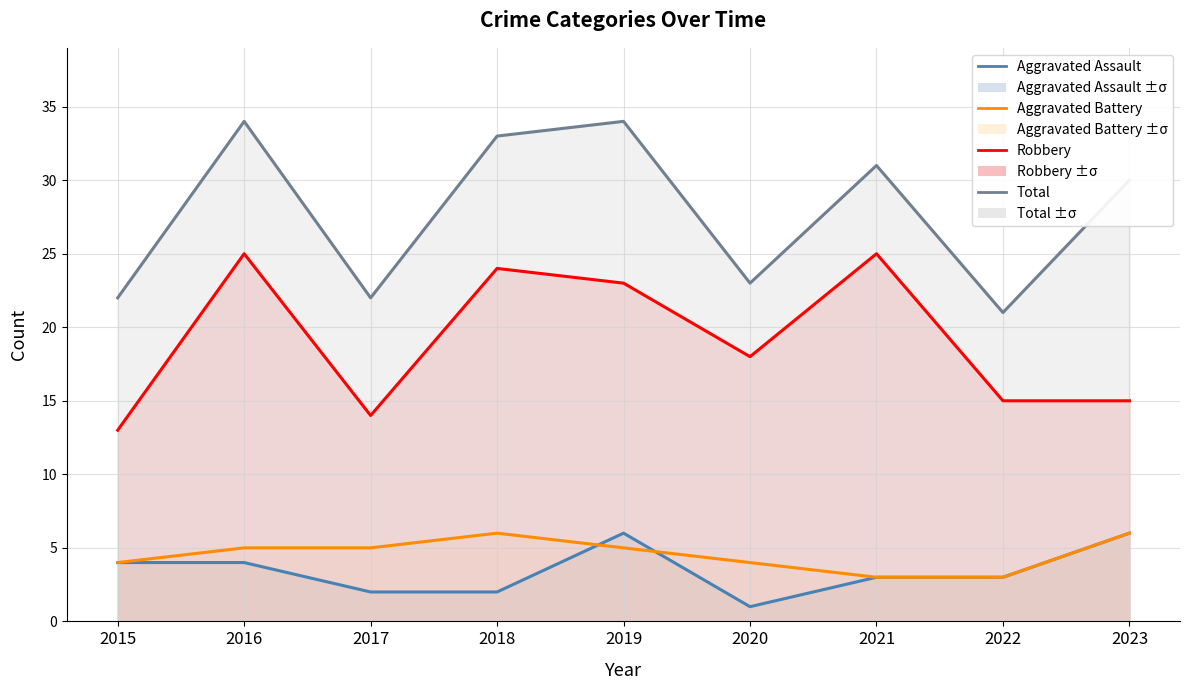

Reading right to left, what are all the values shown in this chart?

Aggravated Assault: 2023=6	2022=3	2021=3	2020=1	2019=6	2018=2	2017=2	2016=4	2015=4
Aggravated Battery: 2023=6	2022=3	2021=3	2020=4	2019=5	2018=6	2017=5	2016=5	2015=4
Robbery: 2023=15	2022=15	2021=25	2020=18	2019=23	2018=24	2017=14	2016=25	2015=13
Total: 2023=30	2022=21	2021=31	2020=23	2019=34	2018=33	2017=22	2016=34	2015=22